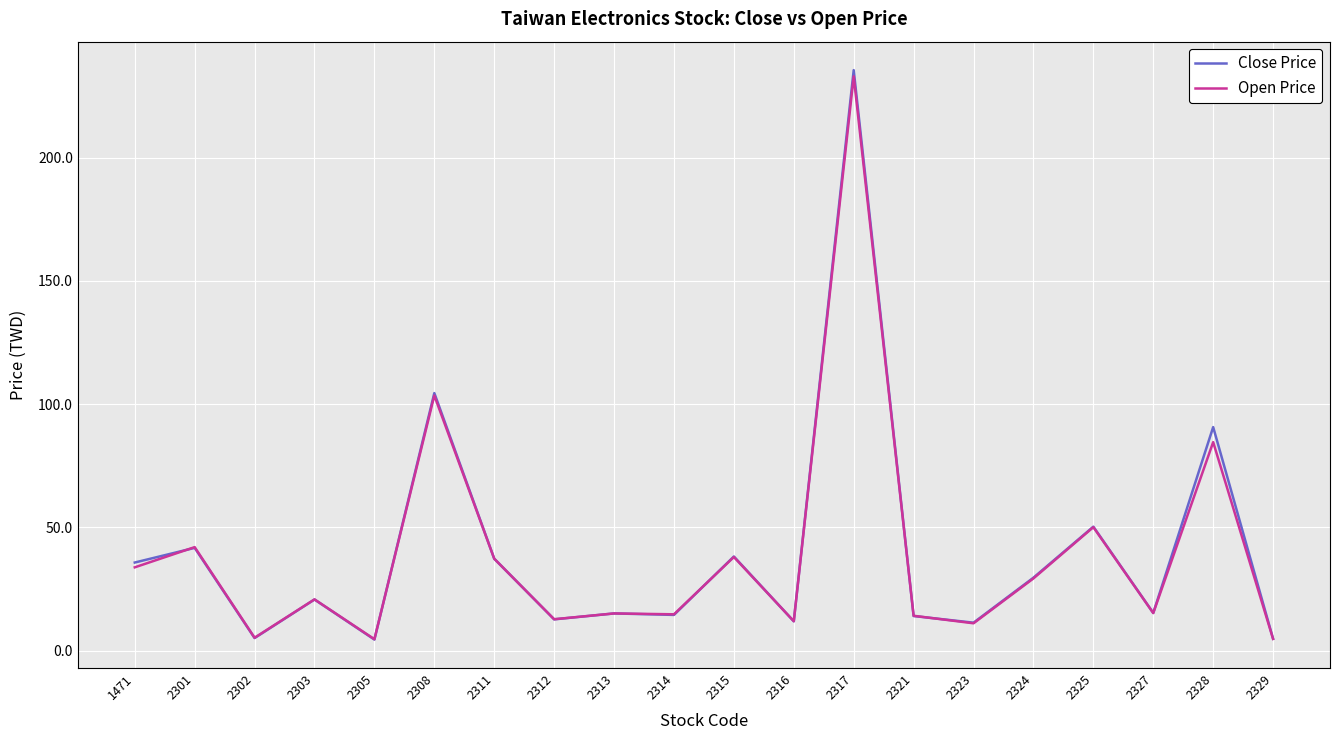

What is the sum of the Open Price values at 2317 and 2321?

247.2